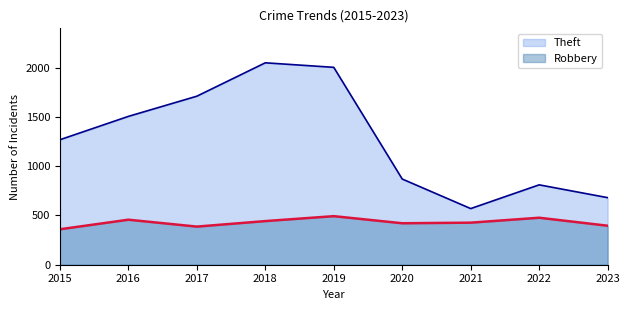

What is the difference between the maximum and minimum values in the Robbery series?

133